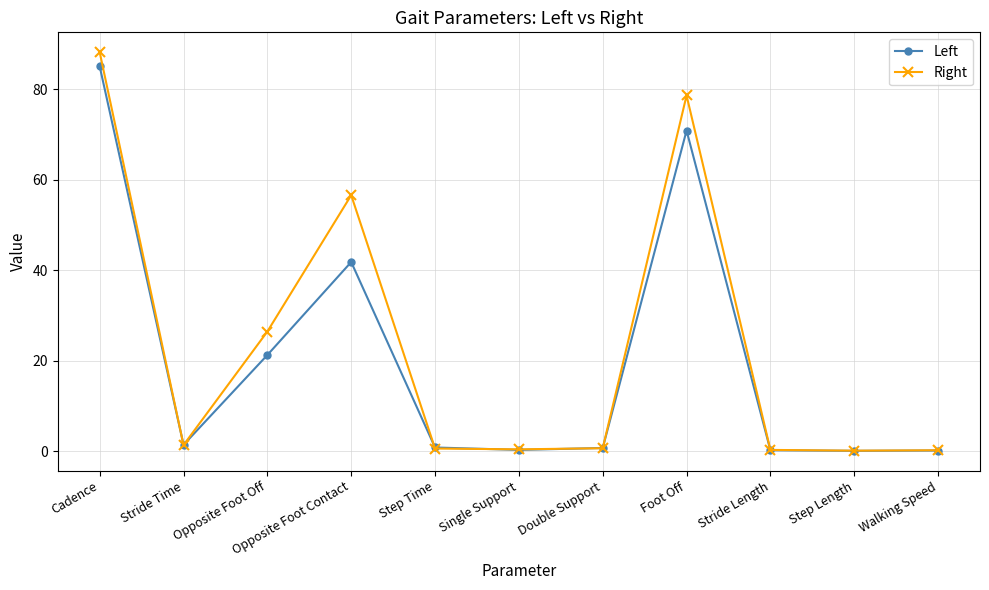

Where is the first local maximum for Left?

Opposite Foot Contact